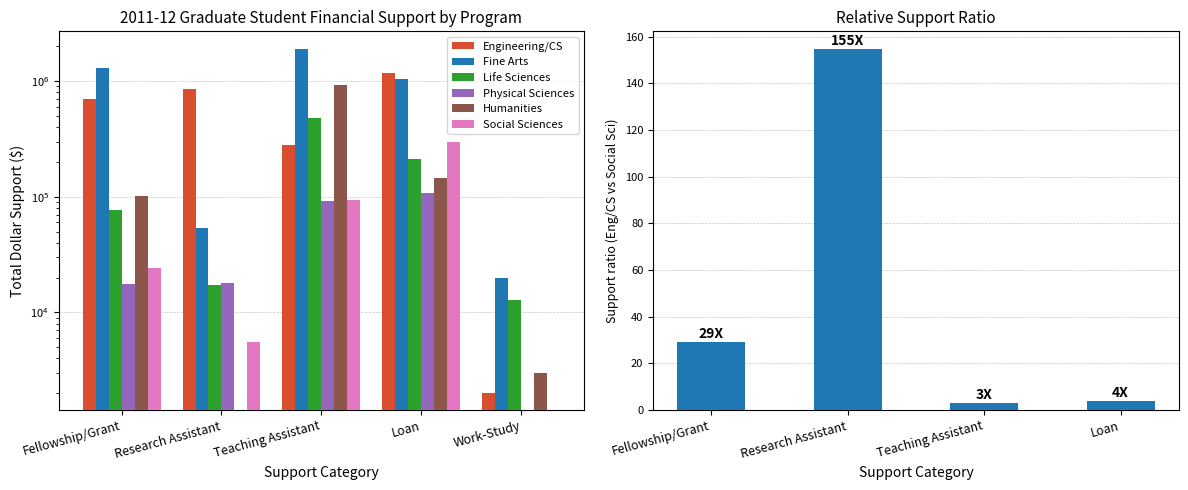

True or false: Humanities has a value of 4765 at Work-Study.

False